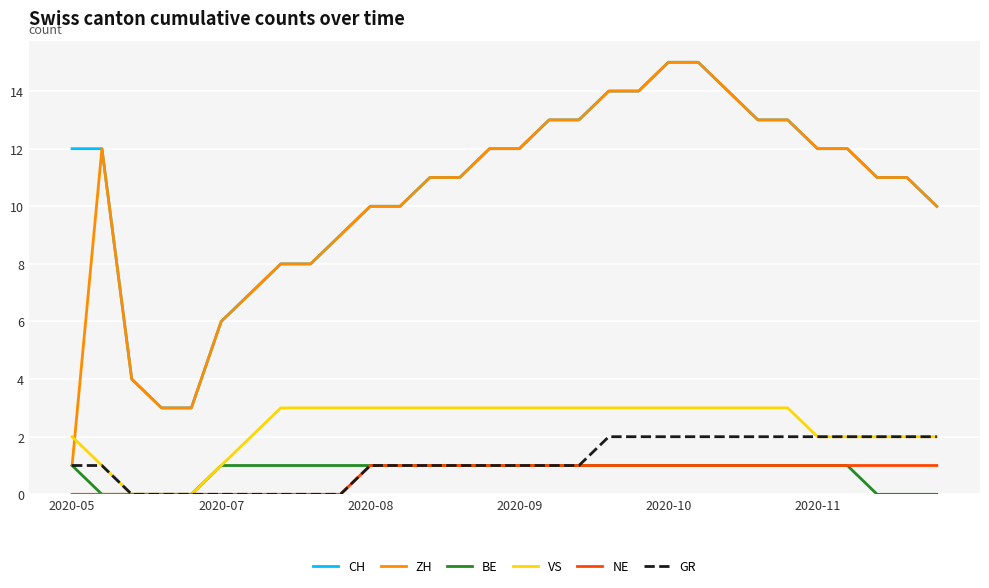

True or false: ZH and VS intersect in this chart.

True